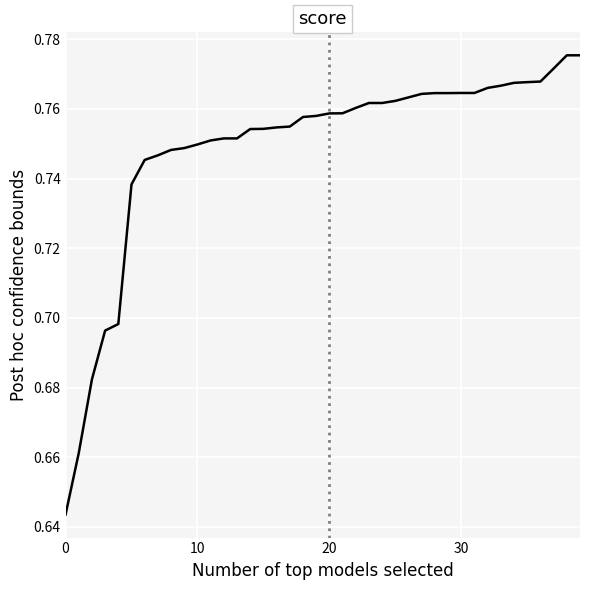

The value at 10 is 0.3. True or false?

False